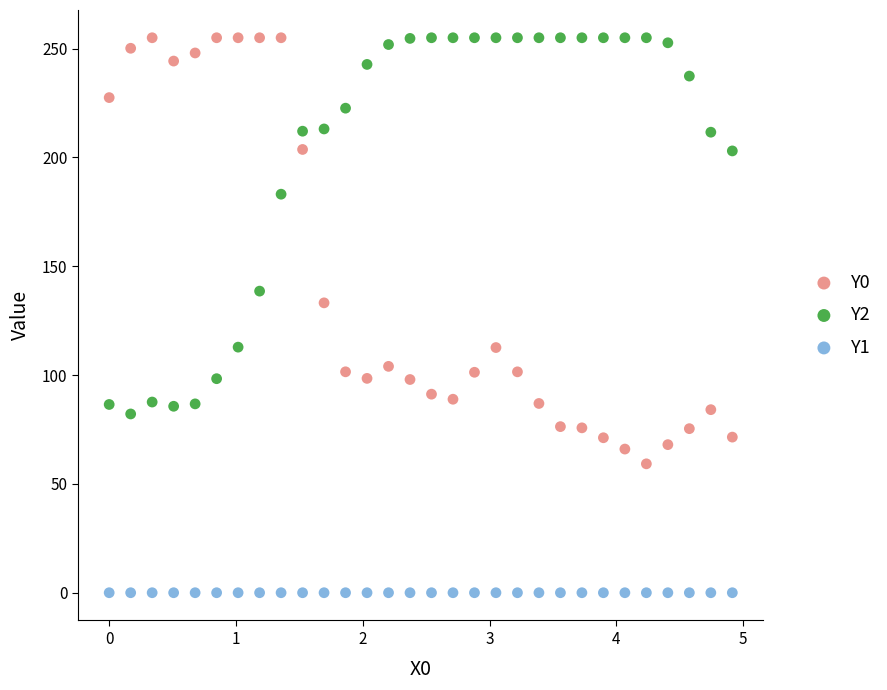

Which series contains the lowest Y value?

Y1